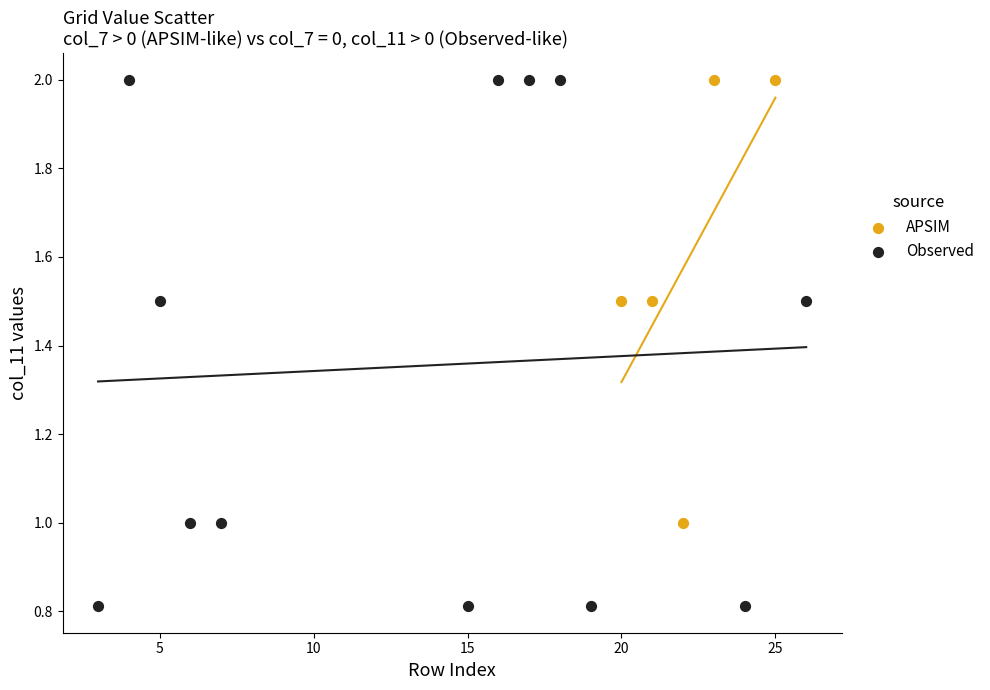

Which series has the largest Y range (max minus min)?

Observed